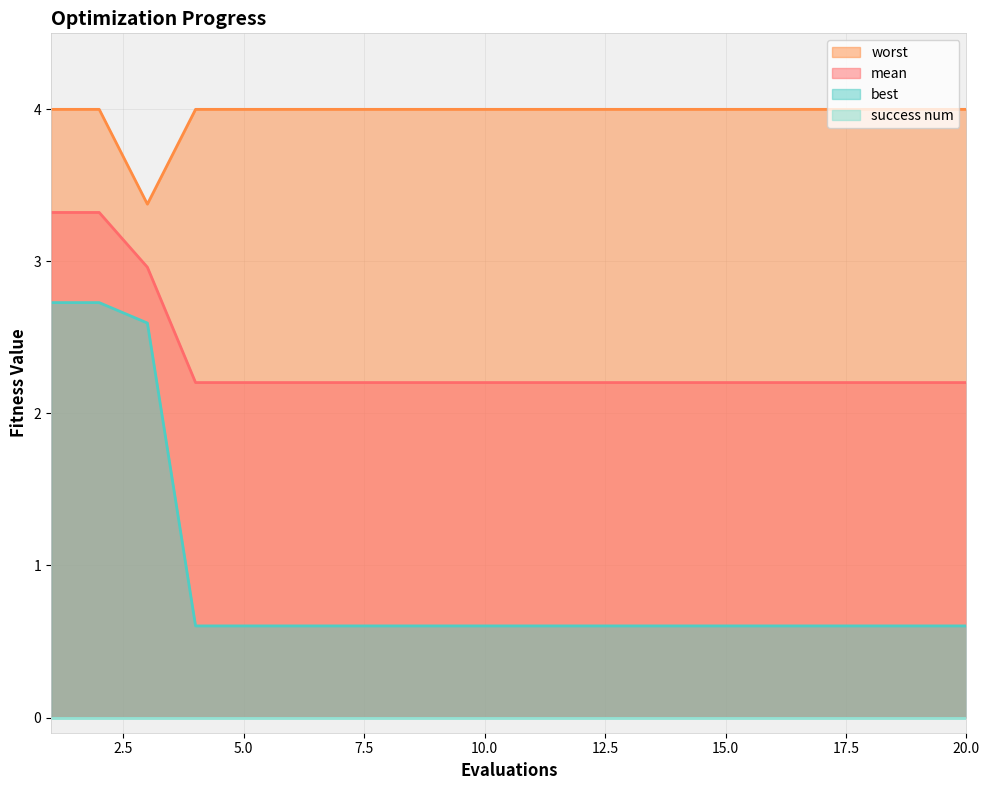

Which has a higher value, 14 or 11?

14